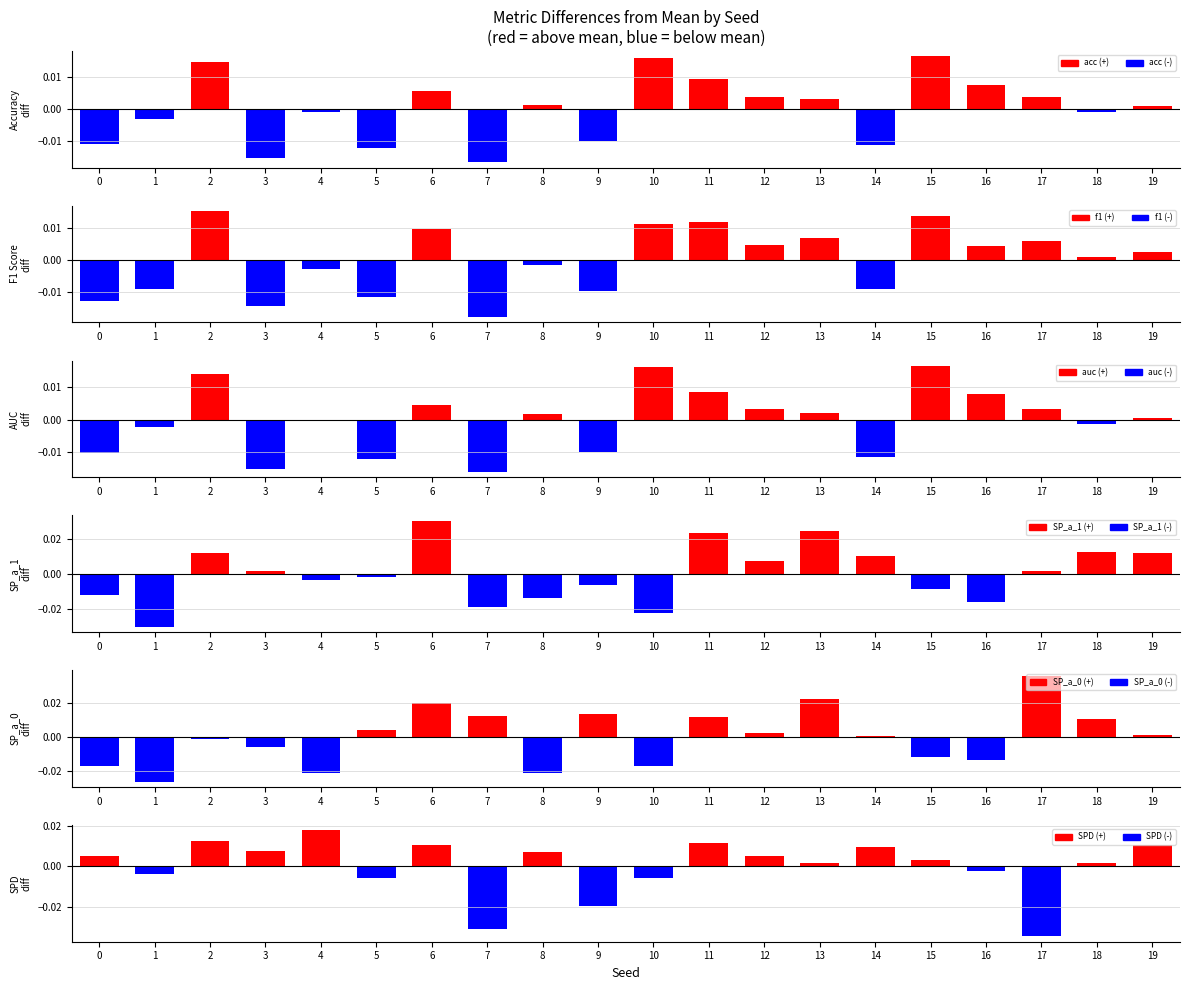

Count the number of categories in the chart.

20